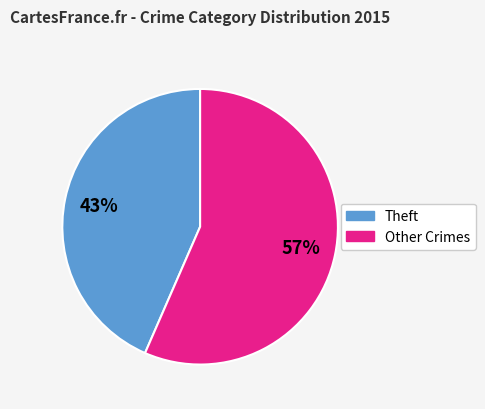

To the nearest percent, what portion does Theft represent?

43%